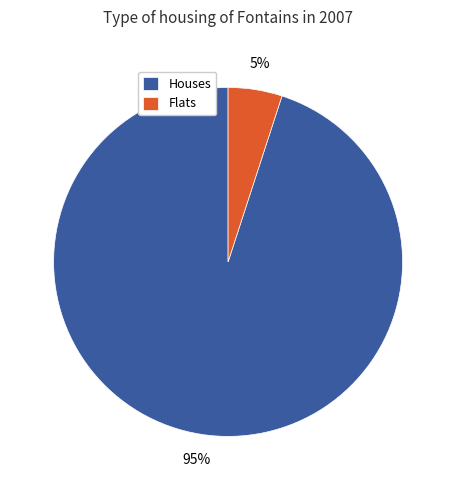

Does any single category account for the majority?

Yes